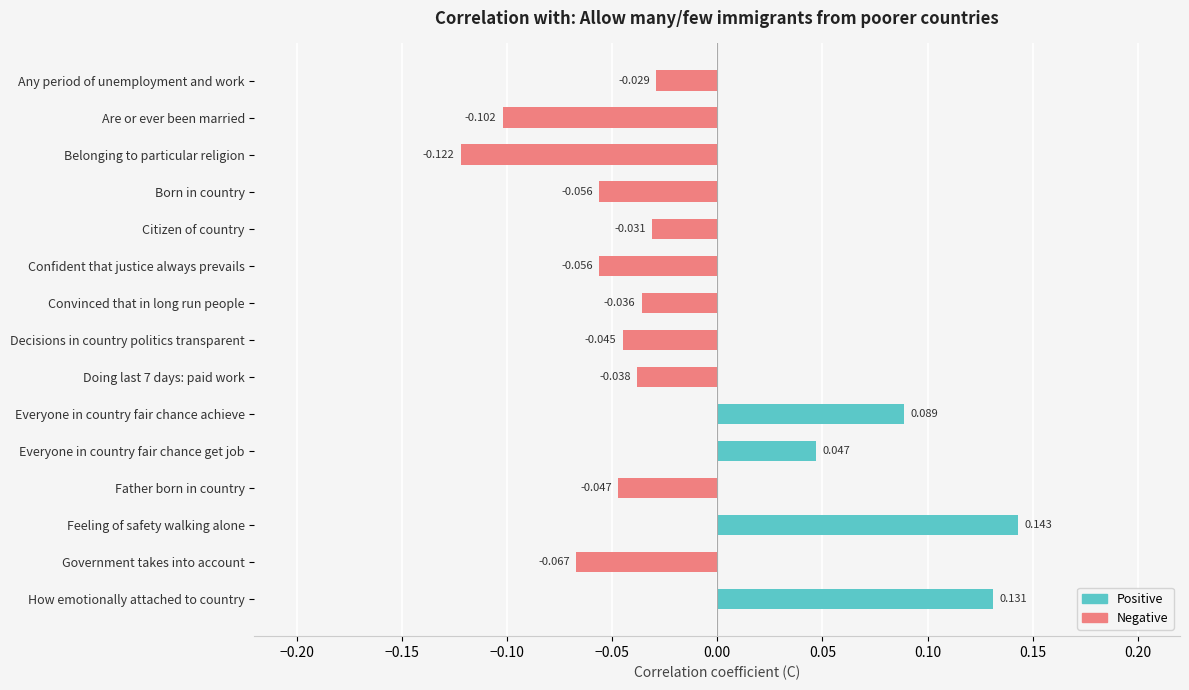

Is it true that Negative equals 0.1 at Everyone in country fair chance get job?

False